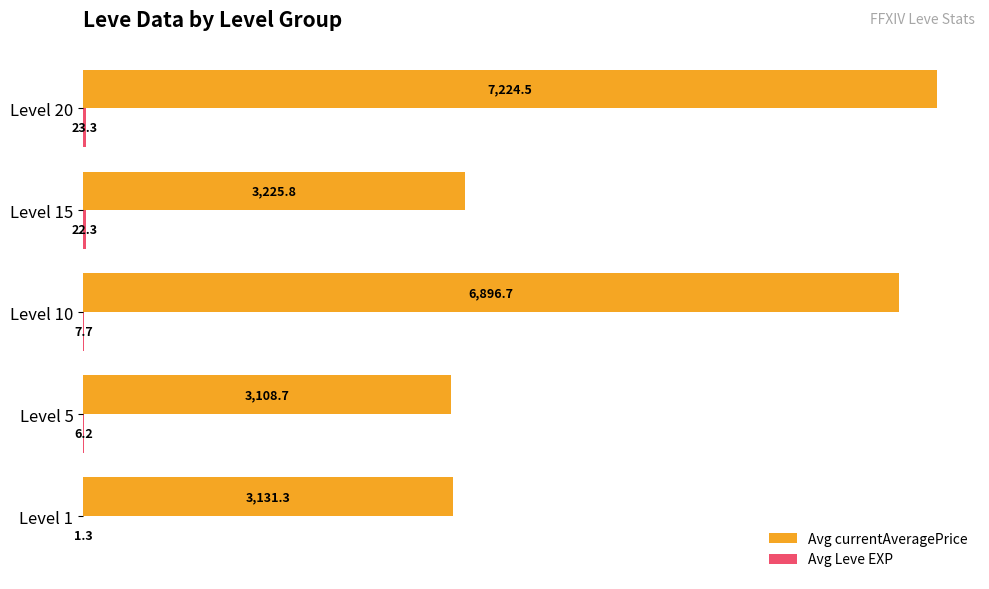

Between Level 5 and Level 10, which series saw the biggest shift?

Avg currentAveragePrice